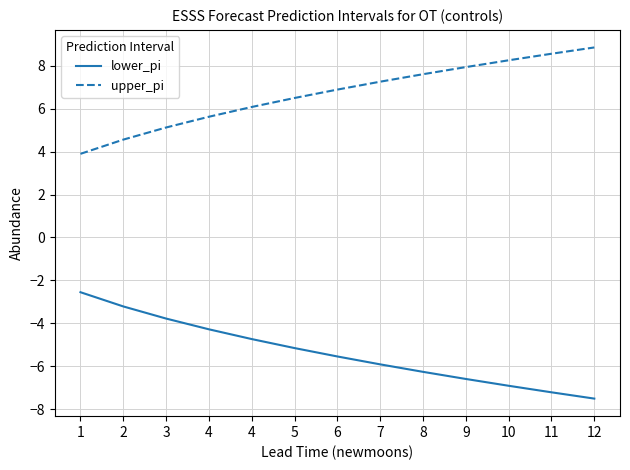

How many series are shown in this chart?

2